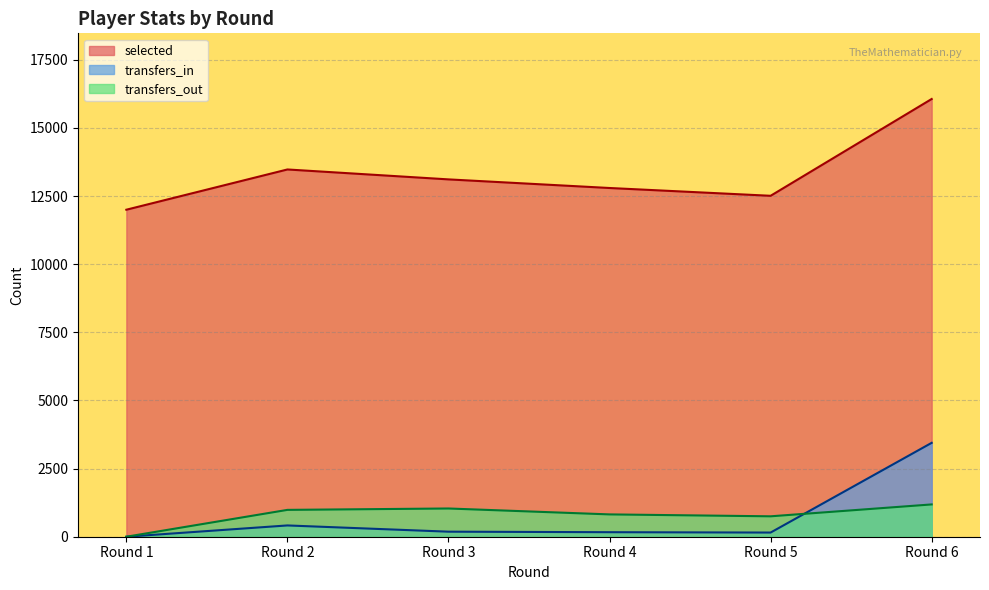

True or false: transfers_out and selected intersect in this chart.

False